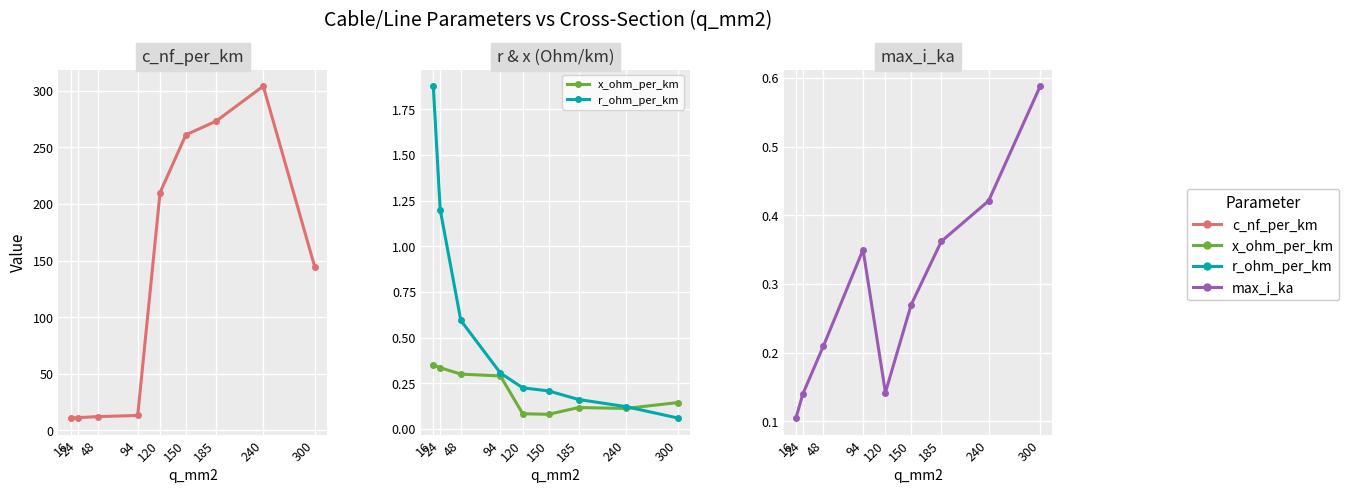

True or false: r_ohm_per_km and c_nf_per_km intersect in this chart.

False